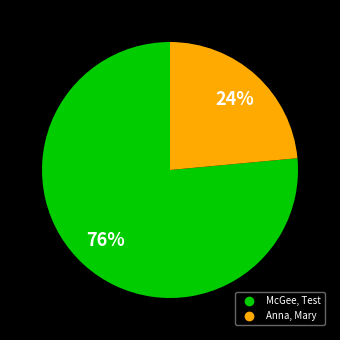

To the nearest percent, what is the combined percentage of Anna, Mary and McGee, Test?

100%